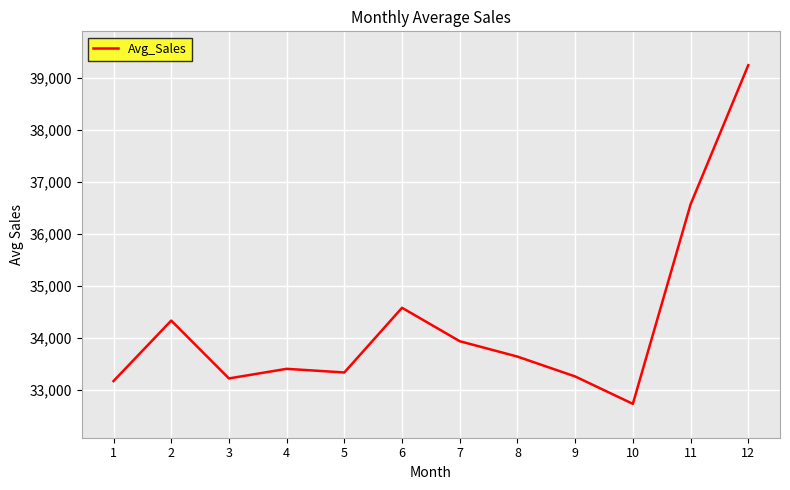

What is the maximum value shown in the chart?

39242.9